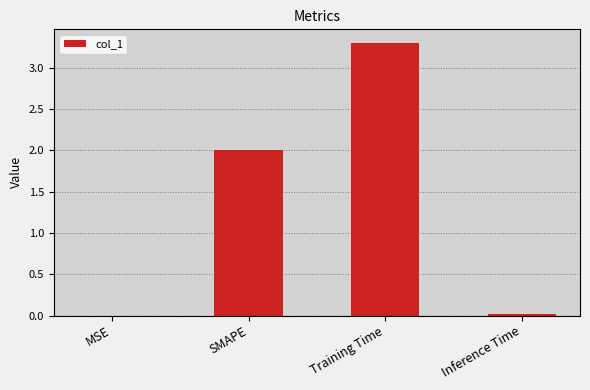

Which has a higher value, SMAPE or Inference Time?

SMAPE